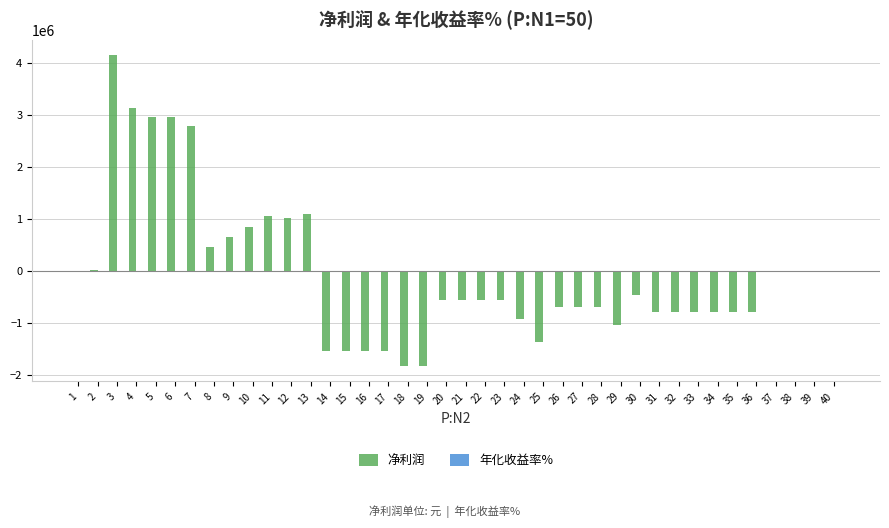

Between 6 and 31, which series saw the biggest shift?

净利润